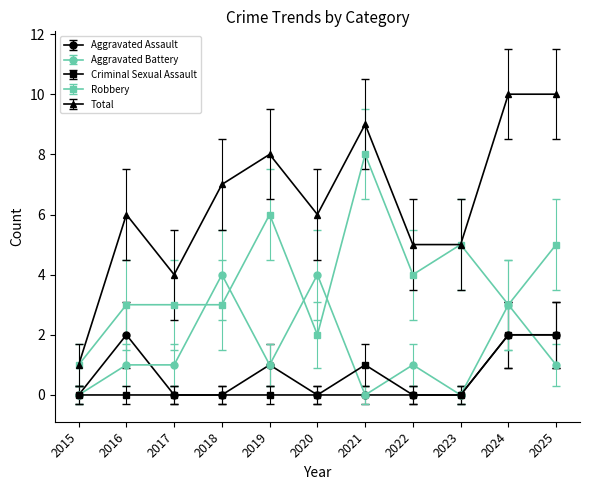

The value of Aggravated Battery at 2021 is -1.6. True or false?

False